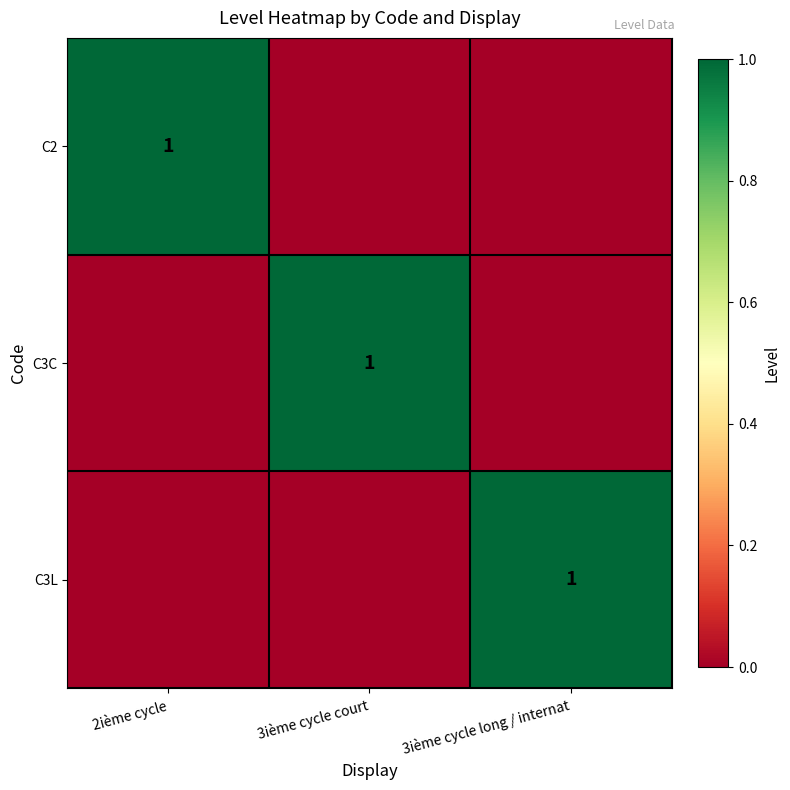

The value of C3L at 3ième cycle long / internat is 0. True or false?

False